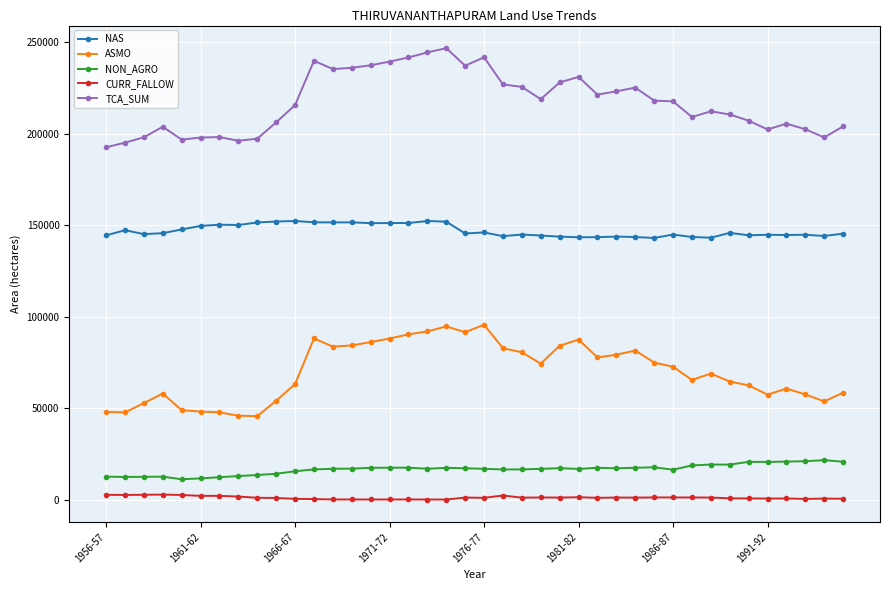

How many lines are shown in the chart?

5